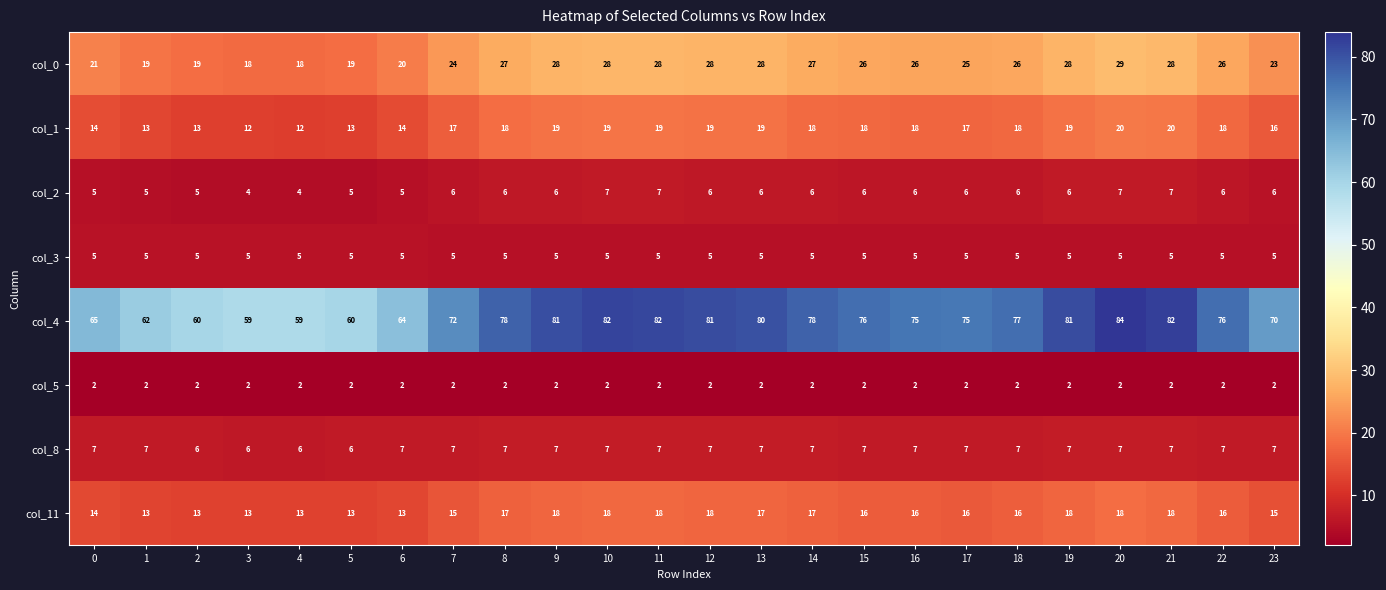

What is the lowest value of the col_3 series?

5